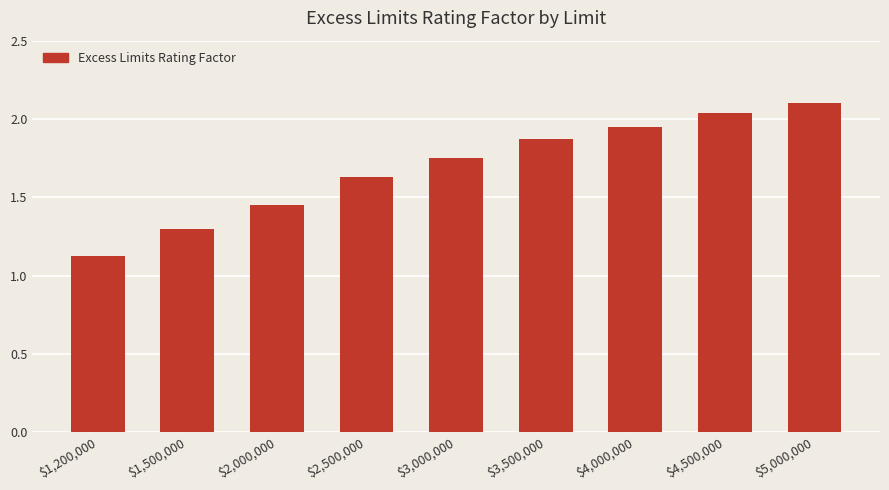

Is it true that the value at $2,500,000 is 2.4?

False